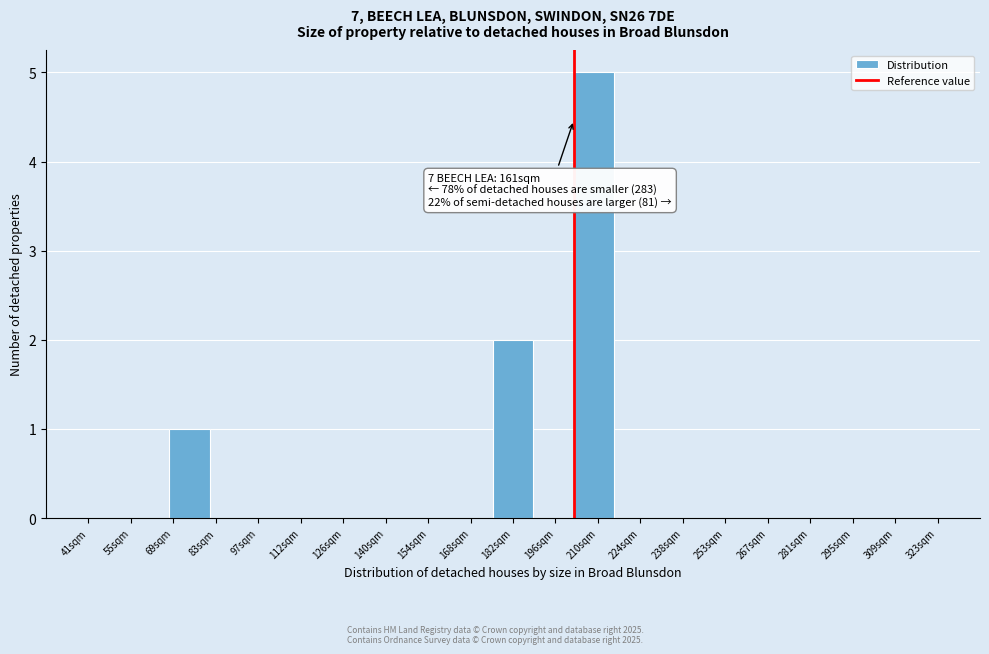

Reading left to right, transcribe all the data shown in this chart.

41sqm=0	55sqm=0	69sqm=1	83sqm=0	97sqm=0	112sqm=0	126sqm=0	140sqm=0	154sqm=0	168sqm=0	182sqm=2	196sqm=0	210sqm=5	224sqm=0	238sqm=0	253sqm=0	267sqm=0	281sqm=0	295sqm=0	309sqm=0	323sqm=0